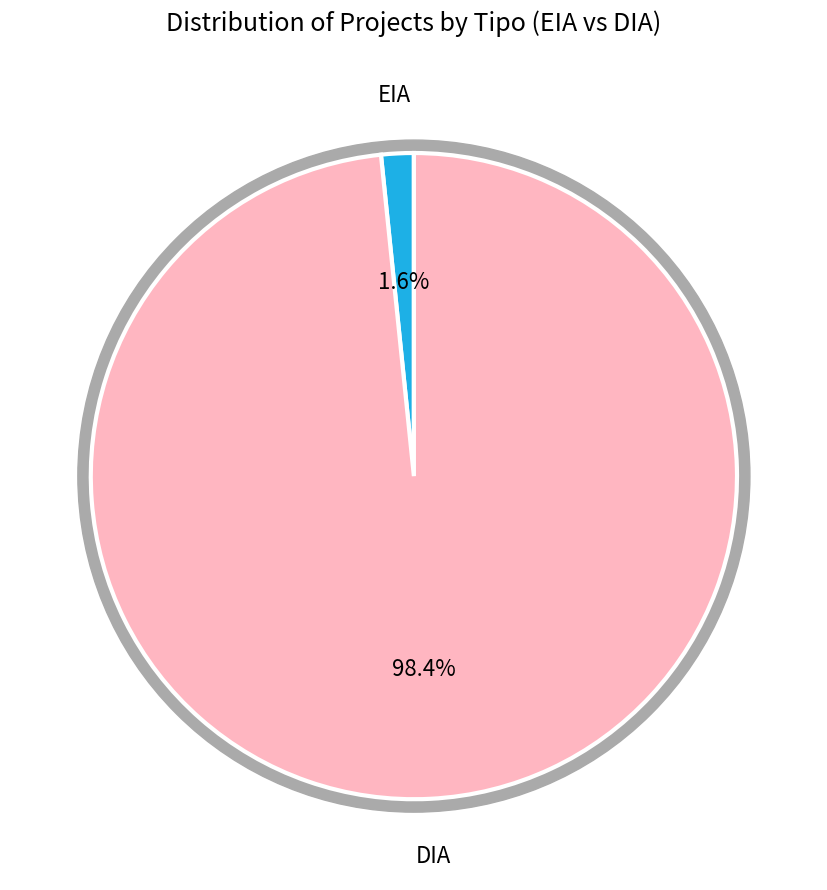

True or false: DIA accounts for 98% of the total.

True